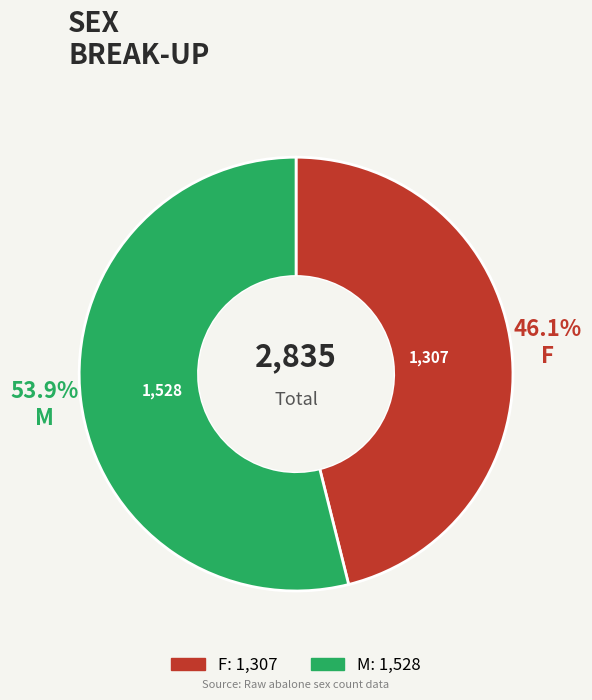

Is it true that F is 32% of the pie?

False